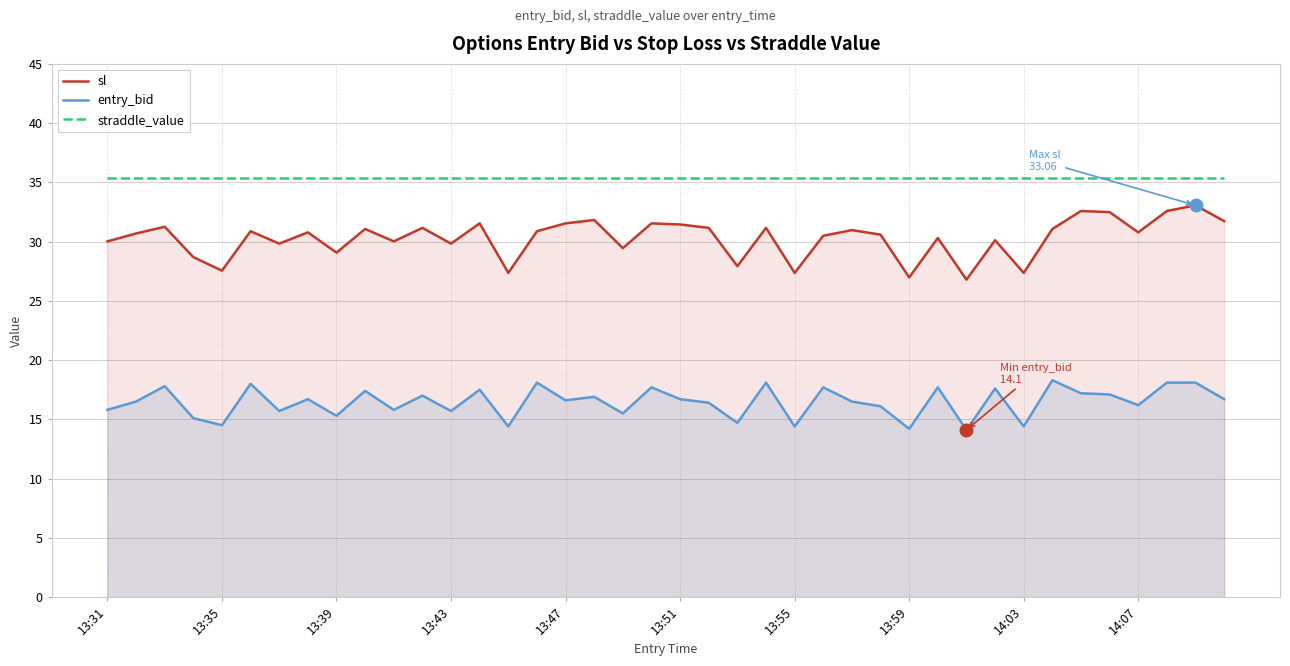

Reading left to right, extract all data points from this chart.

sl: 30.0	30.7	31.3	28.7	27.6	30.9	29.8	30.8	29.1	31.1	30.0	31.2	29.8	31.5	27.4	30.9	31.5	31.8	29.4	31.5	31.4	31.2	27.9	31.2	27.4	30.5	31.0	30.6	27.0	30.3	26.8	30.1	27.4	31.1	32.6	32.5	30.8	32.6	33.1	31.7
entry_bid: 15.8	16.5	17.8	15.1	14.5	18.0	15.7	16.7	15.3	17.4	15.8	17.0	15.7	17.5	14.4	18.1	16.6	16.9	15.5	17.7	16.7	16.4	14.7	18.1	14.4	17.7	16.5	16.1	14.2	17.7	14.1	17.6	14.4	18.3	17.2	17.1	16.2	18.1	18.1	16.7
straddle_value: 35.4	35.4	35.4	35.4	35.4	35.4	35.4	35.4	35.4	35.4	35.4	35.4	35.4	35.4	35.4	35.4	35.4	35.4	35.4	35.4	35.4	35.4	35.4	35.4	35.4	35.4	35.4	35.4	35.4	35.4	35.4	35.4	35.4	35.4	35.4	35.4	35.4	35.4	35.4	35.4